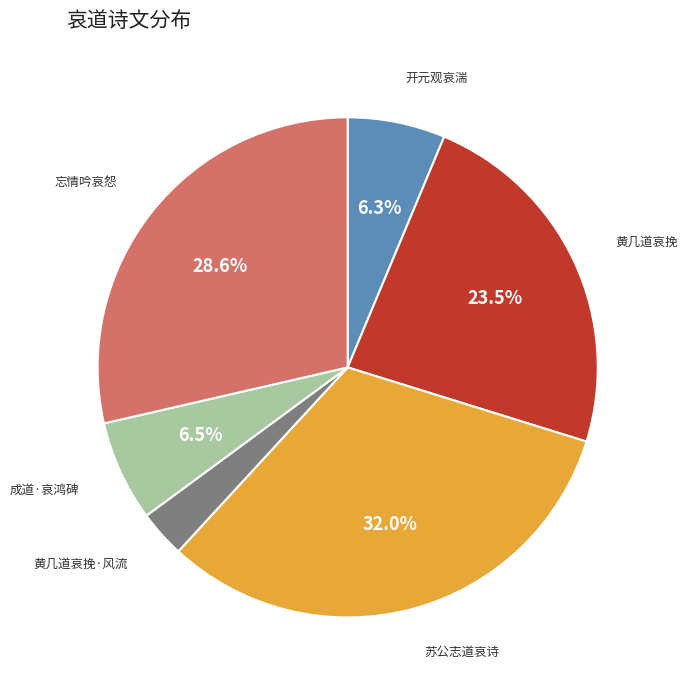

Is there a majority slice in this chart?

No